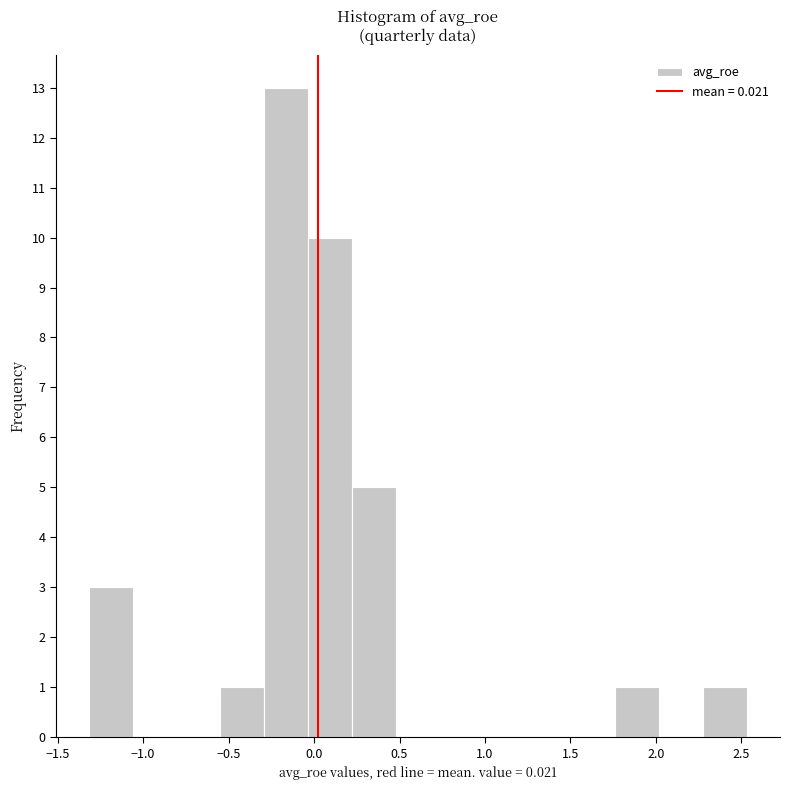

What is the height of the bar covering -0.05 to 0.20 on the x-axis? Neither the bar edges nor the heights are printed on the chart, so give them approximately, as read against the axes.

10